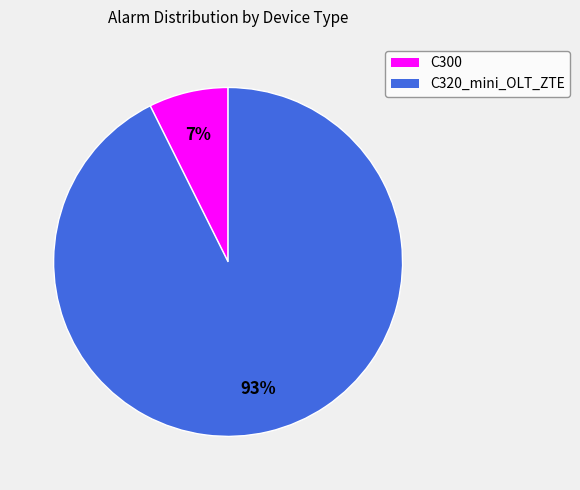

Combined, do C300 and C320_mini_OLT_ZTE account for over 50%?

Yes